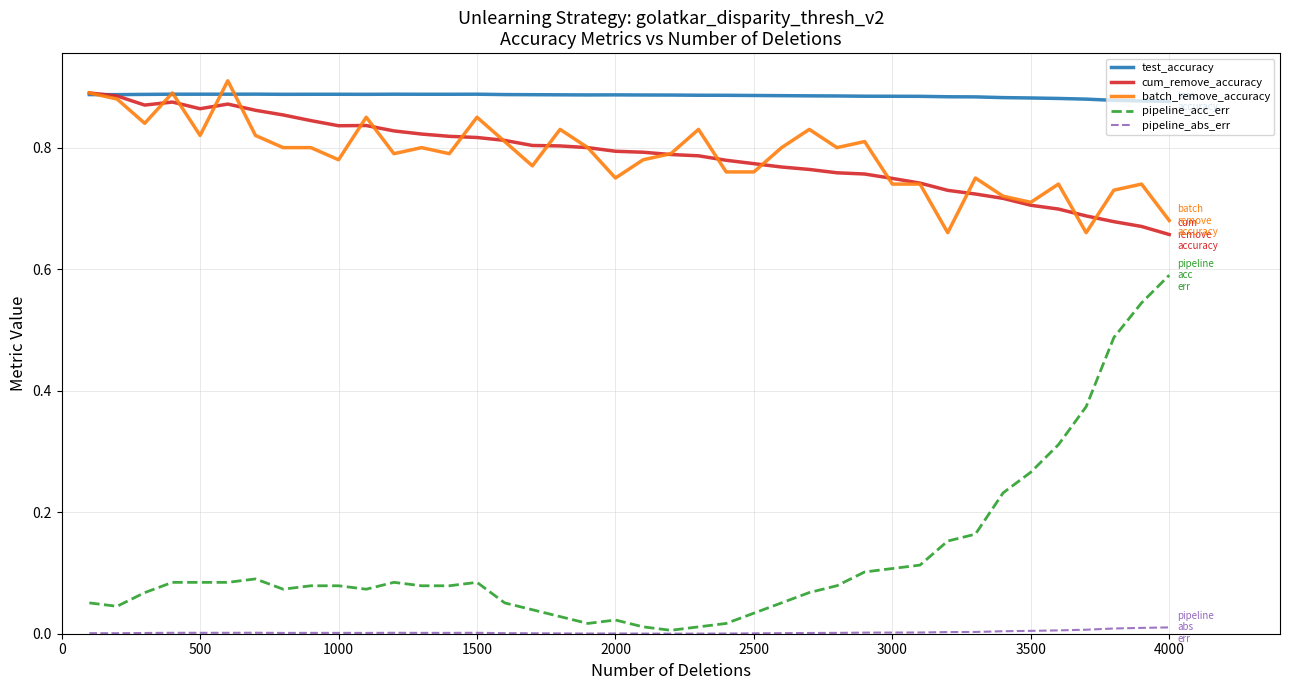

True or false: test_accuracy and pipeline_abs_err intersect in this chart.

False